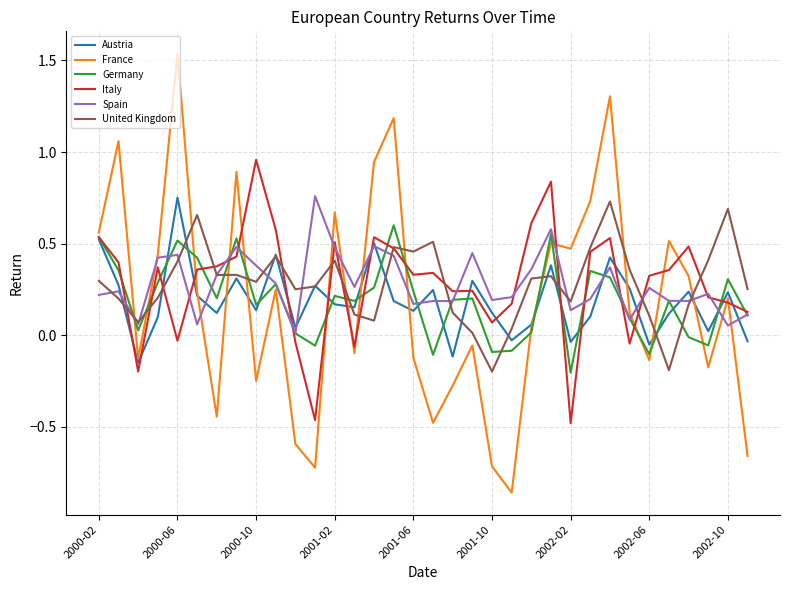

True or false: United Kingdom has more than 0 points higher than both neighbors.

True